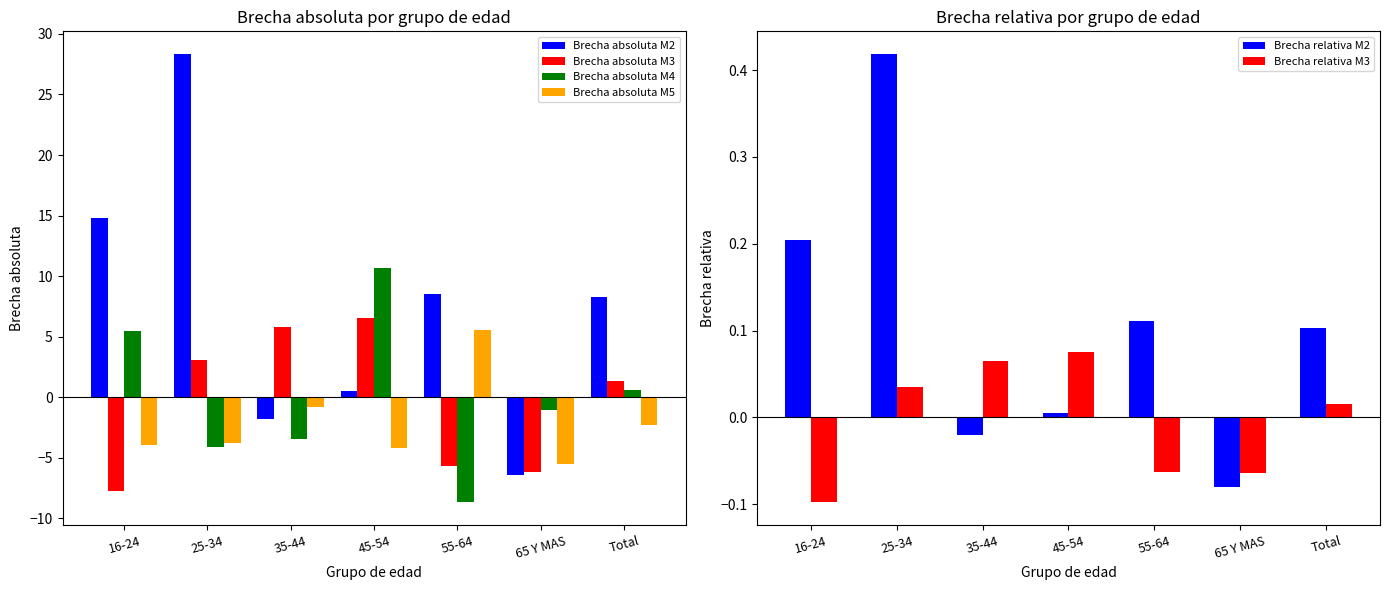

Rank the series by their maximum value, from lowest to highest.

Brecha relativa M3, Brecha relativa M2, Brecha absoluta M5, Brecha absoluta M3, Brecha absoluta M4, Brecha absoluta M2